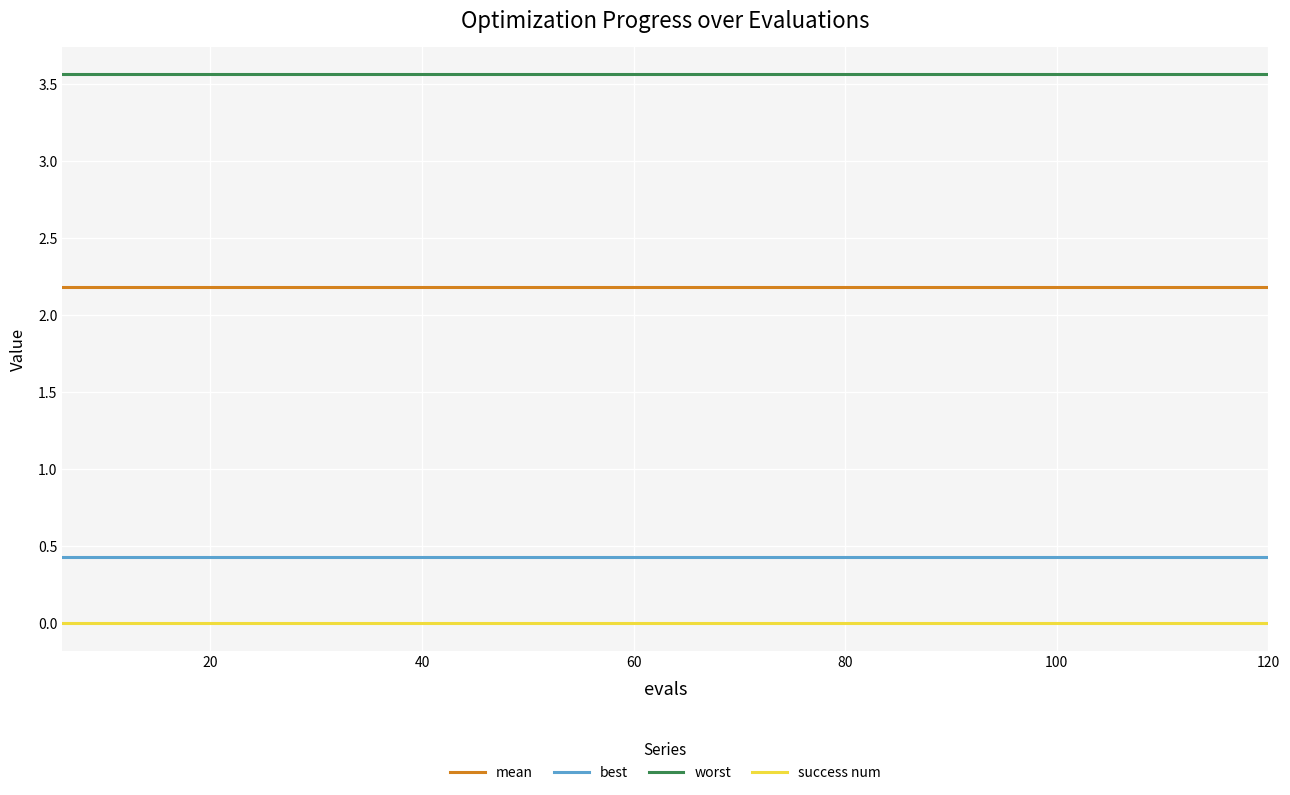

List the series in order of their peak value, highest first.

worst, mean, best, success num